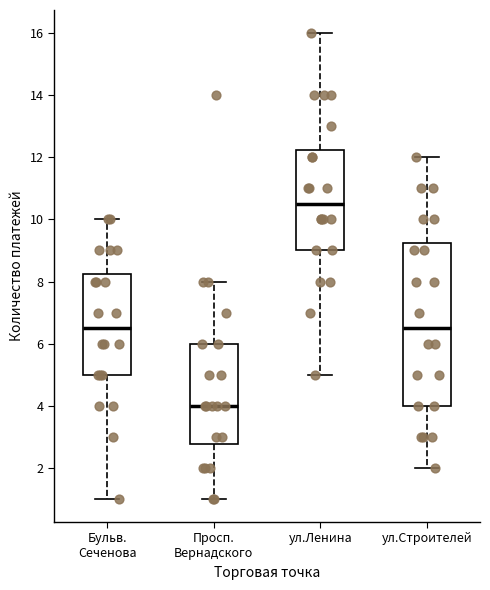

Where does the median line of the box for ул.Строителей sit on the y-axis? The values are not printed on the chart, so give them approximately, as read against the axis.

6.6